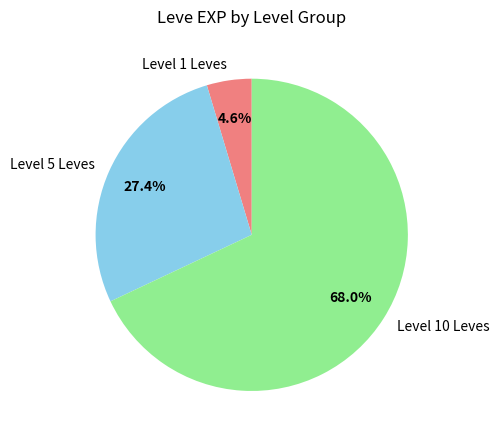

Is the sum of Level 5 Leves and Level 1 Leves greater than half?

No